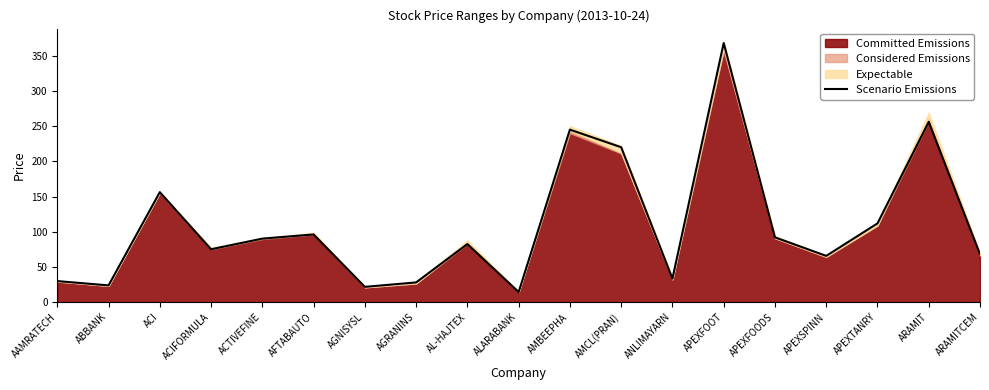

How many lines are shown in the chart?

1